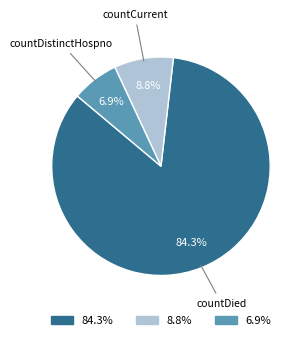

How much of the chart is everything except countDied?

15.7%